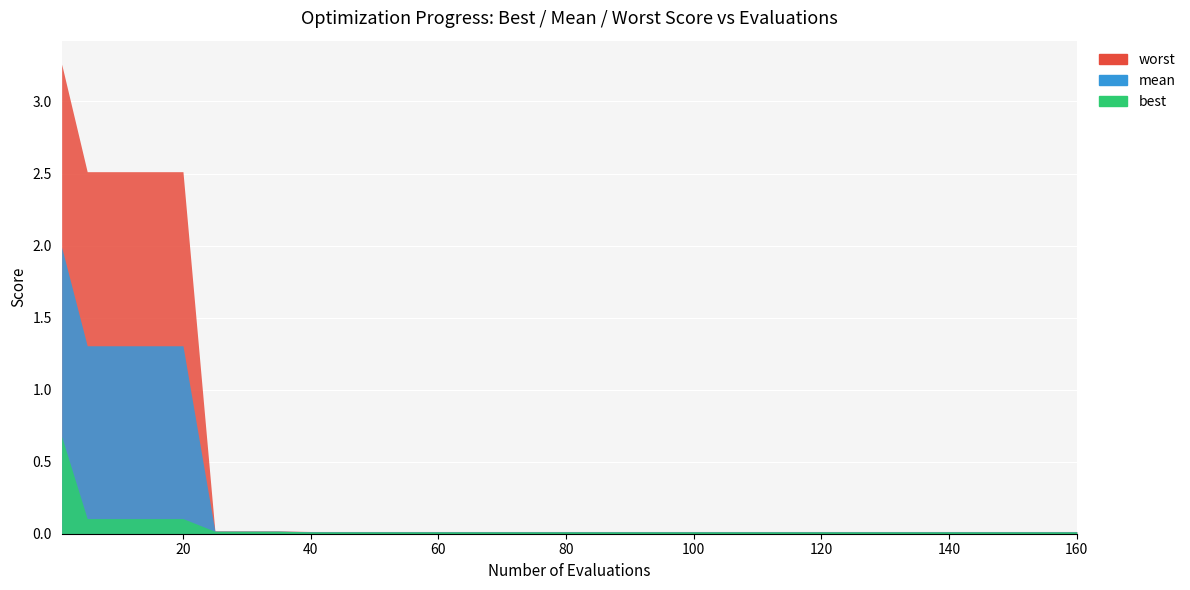

Which series has the widest spread of values?

evals